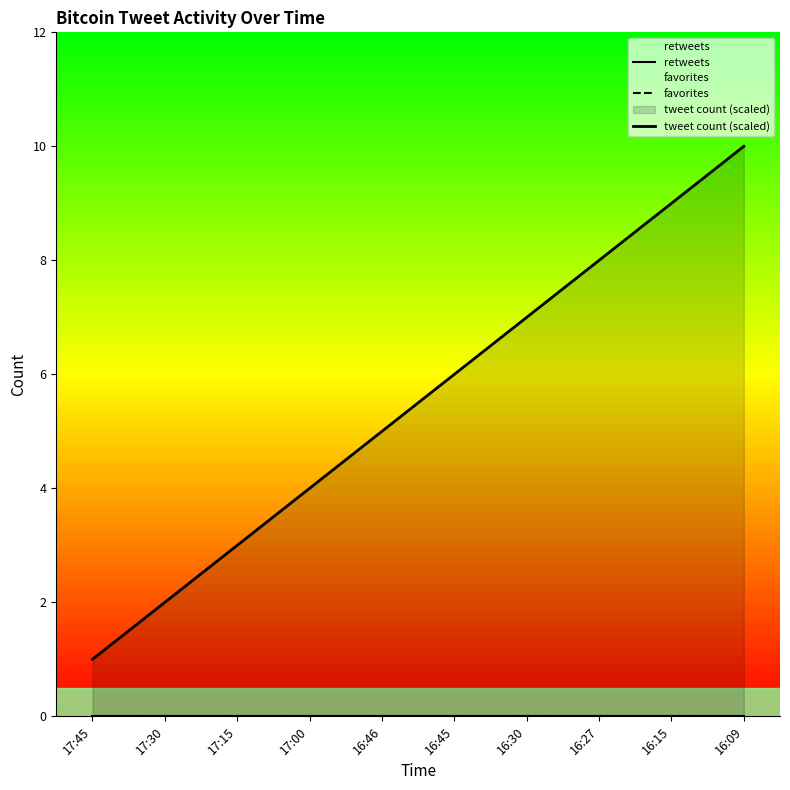

The tweet count (scaled) series shows 2 at 17:45. True or false?

False